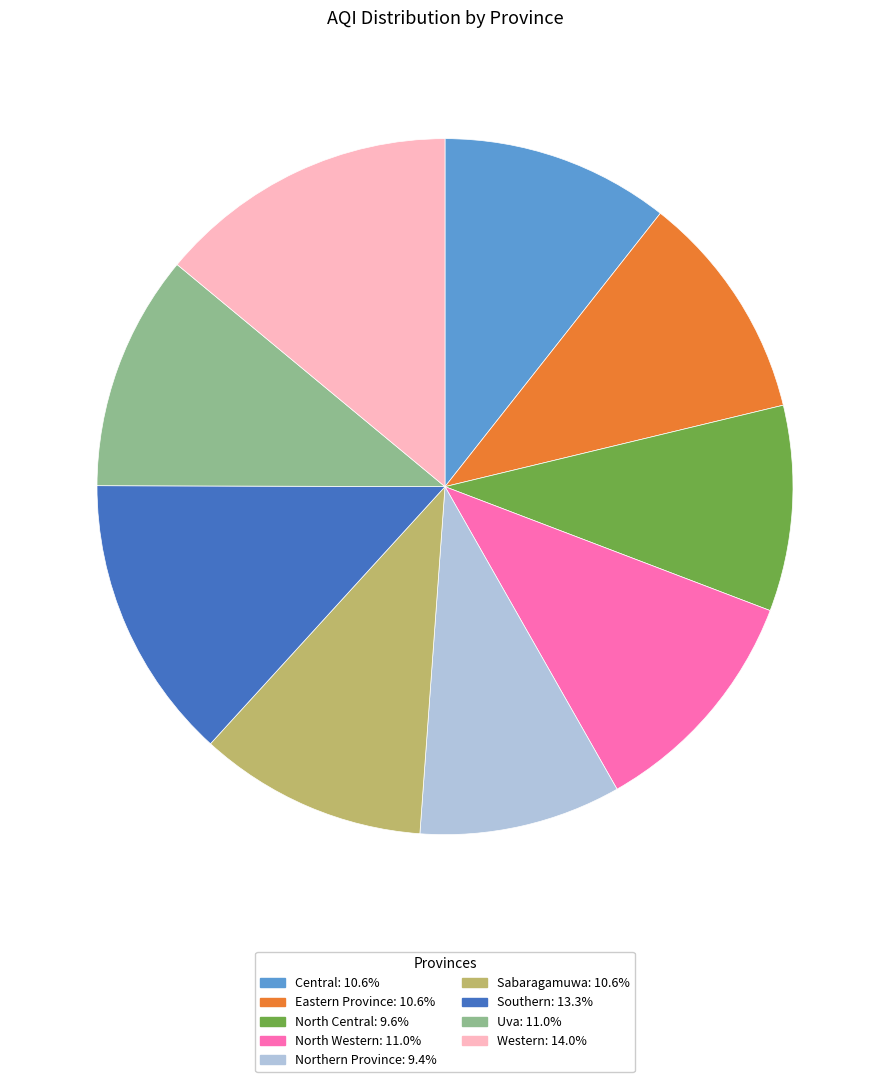

Is it true that North Western is 25% of the pie?

False